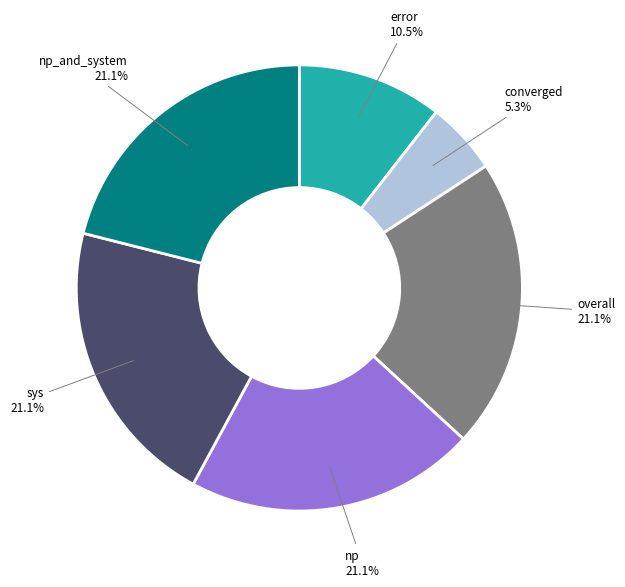

Is there any slice that represents more than half of the pie?

No